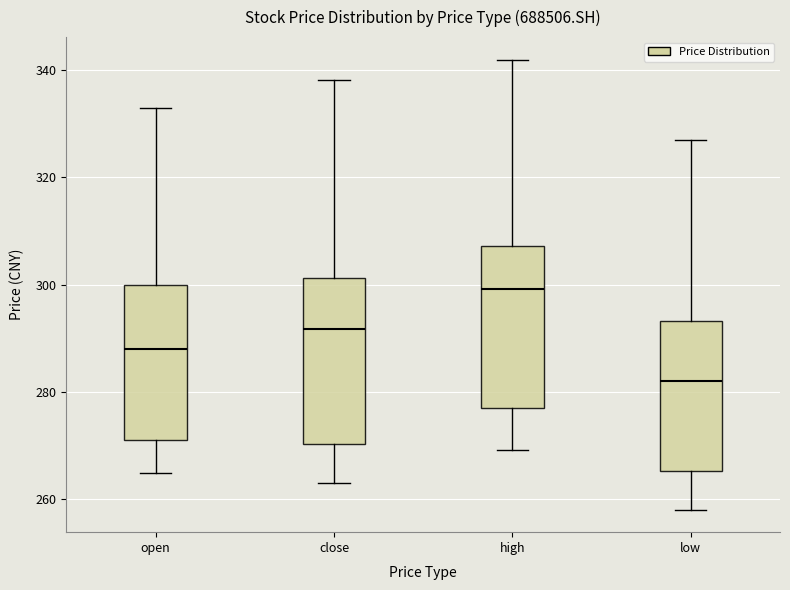

Reading left to right, transcribe this box plot: for each box, give where its median line is, the range the box spans, and where its two whiskers end, as read against the y-axis. The values are not printed on the chart, so give them approximately, as read against the axis.

open: median 288, box 272 to 300, whiskers 264 to 334
close: median 292, box 270 to 302, whiskers 262 to 338
high: median 300, box 276 to 308, whiskers 270 to 342
low: median 282, box 266 to 294, whiskers 258 to 328